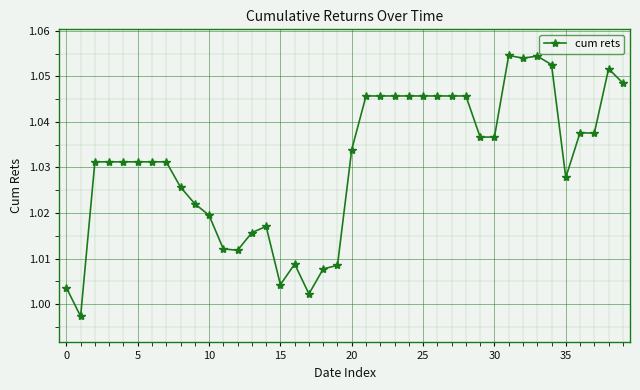

What is the sum of all values?

41.2